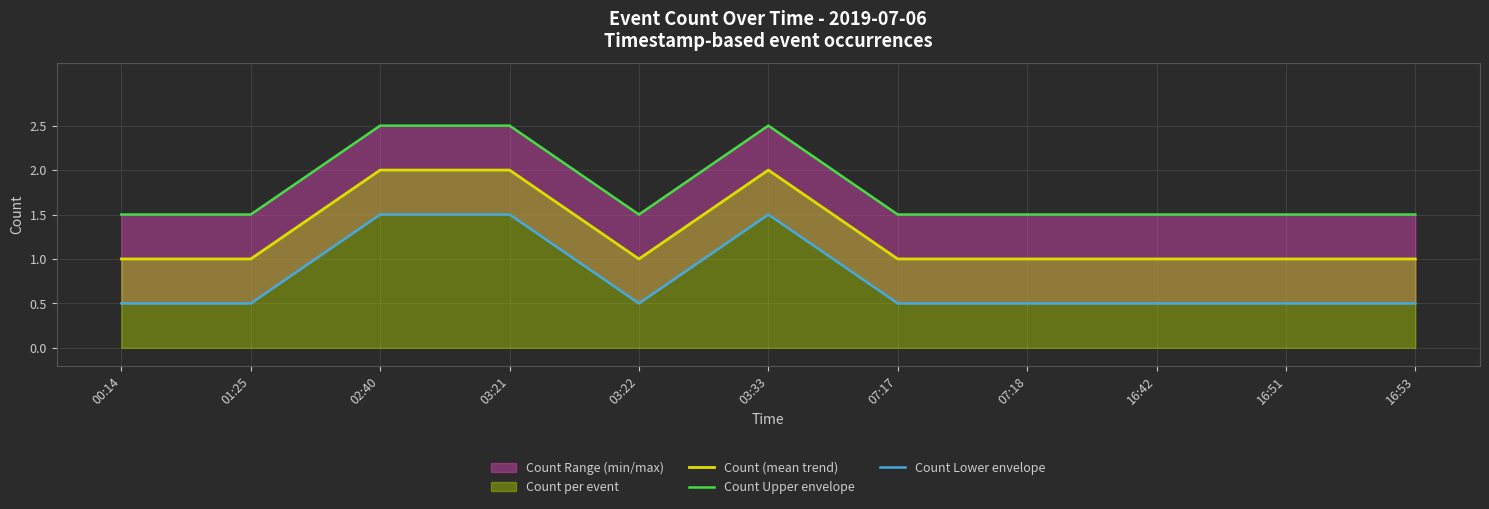

At which category does the chart reach its peak across all series?

02:40